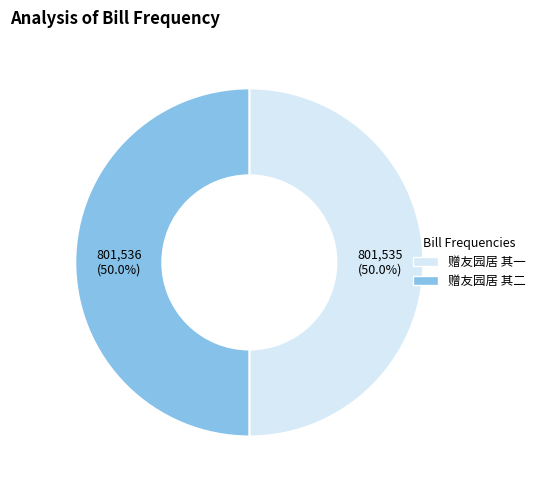

Combined, what portion of the pie is 赠友园居 其一 and 赠友园居 其二?

100.0%